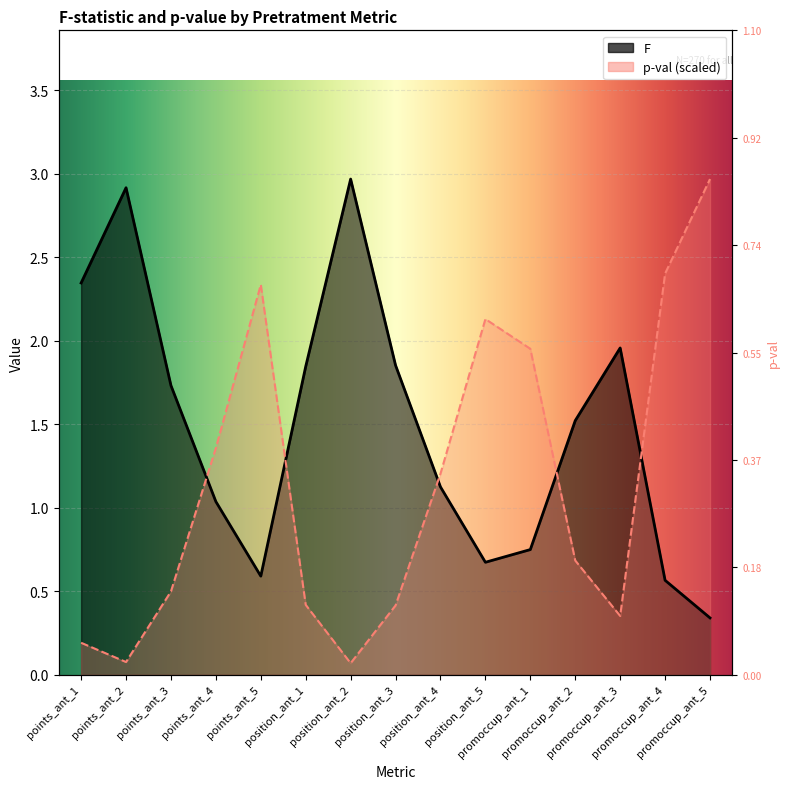

What is the approximate value of p-val at points_ant_3?

0.5